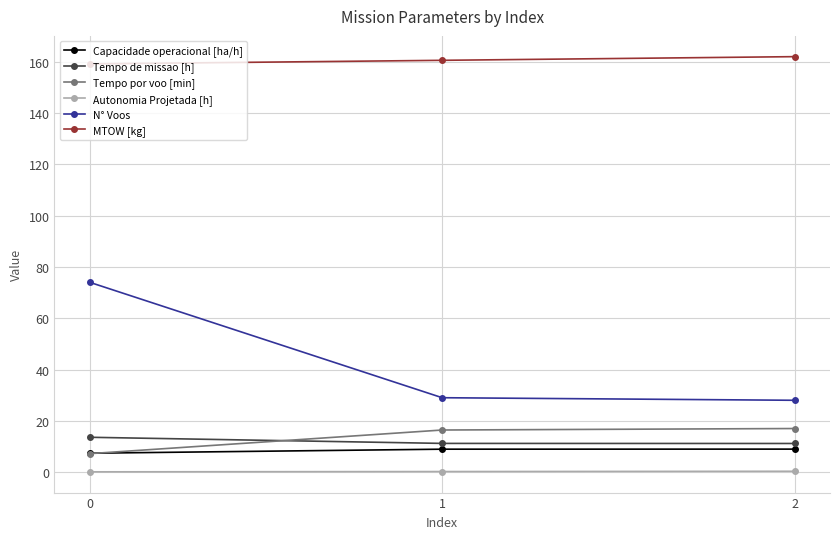

How many data points in Capacidade operacional [ha/h] are above 8?

2